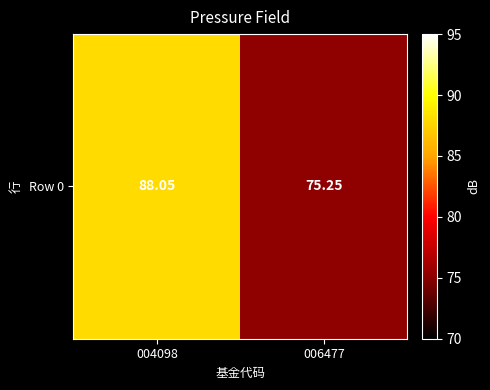

Rank the categories by value from highest to lowest.

004098, 006477